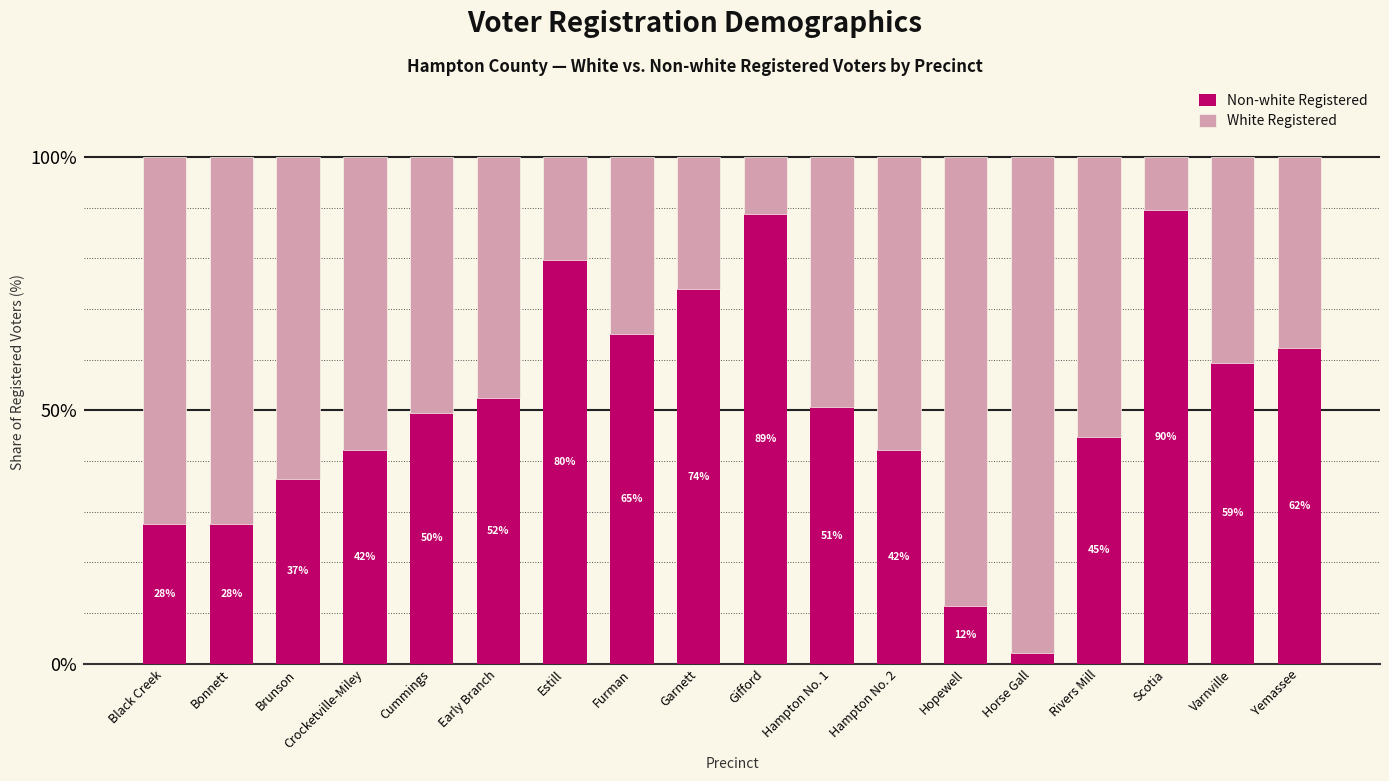

Which category has the lowest value in the Non-white Registered series?

Horse Gall